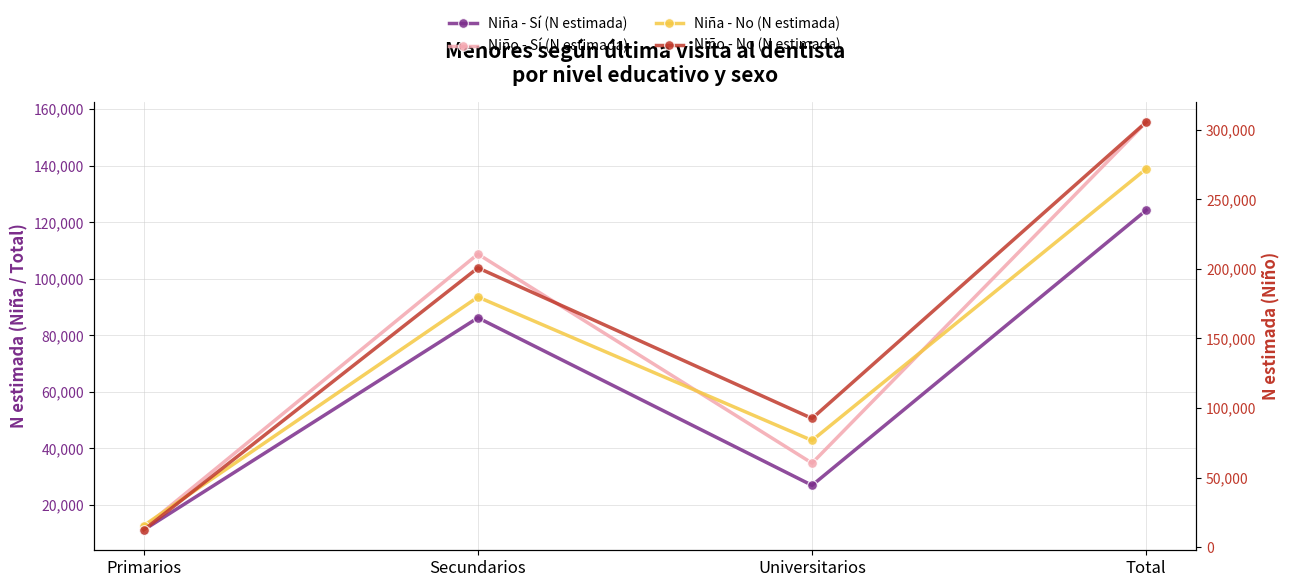

At which label does Niña - Sí (N estimada) first exceed 86200?

Total